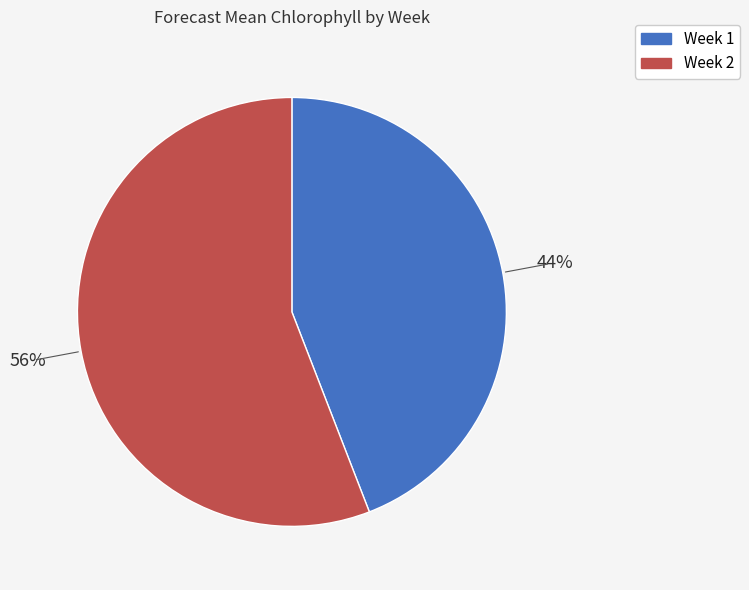

Does Week 2 account for over 50% of the chart?

Yes